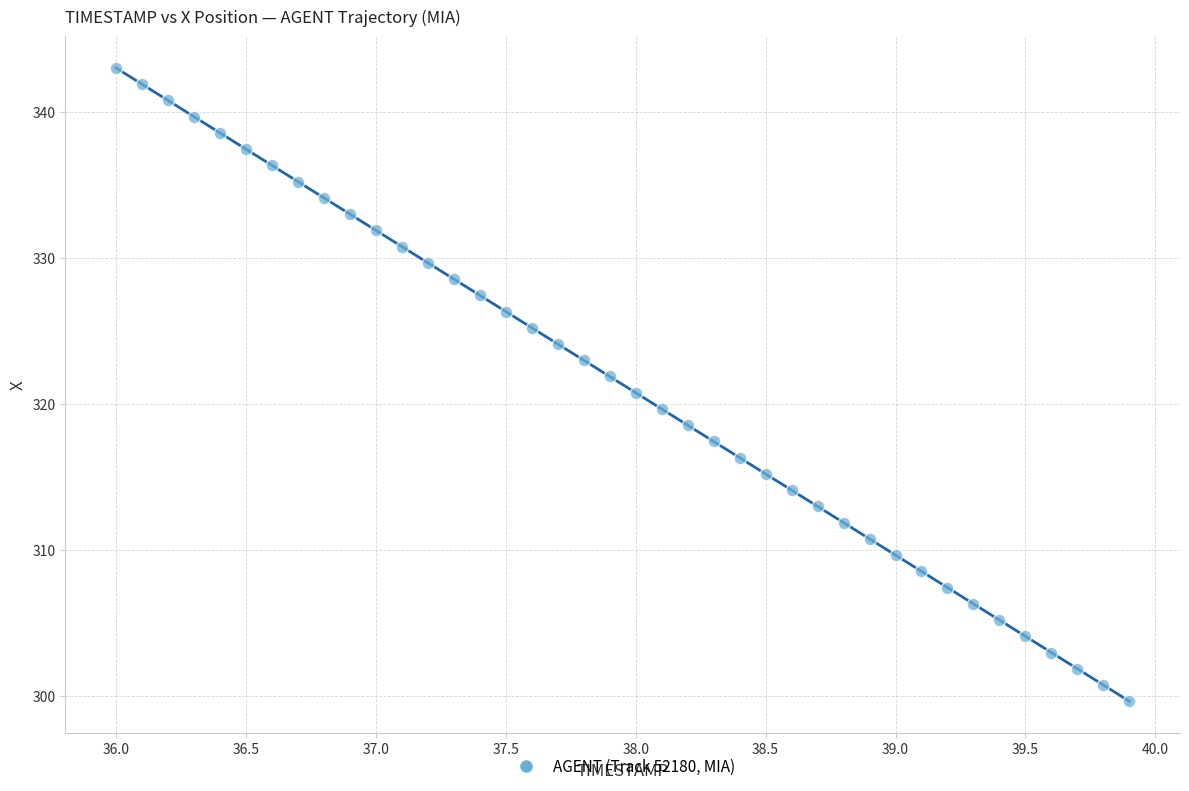

What is the range of X values (max minus min)?

3.9